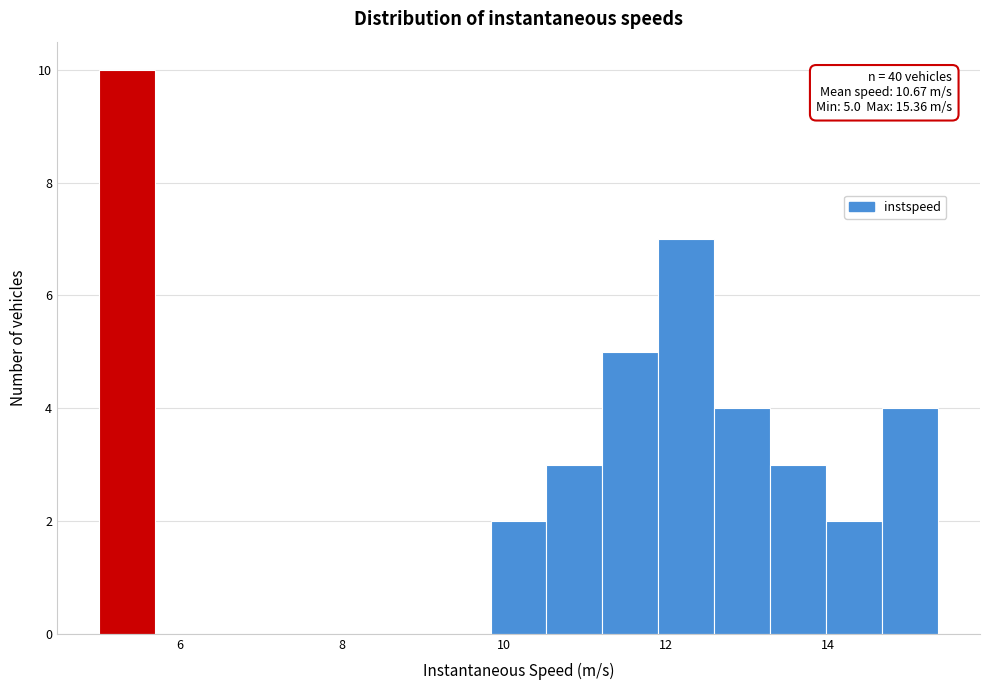

Around what value on the x-axis is the tallest bar? Give the approximate position of its centre, as read against the axis.

5.4